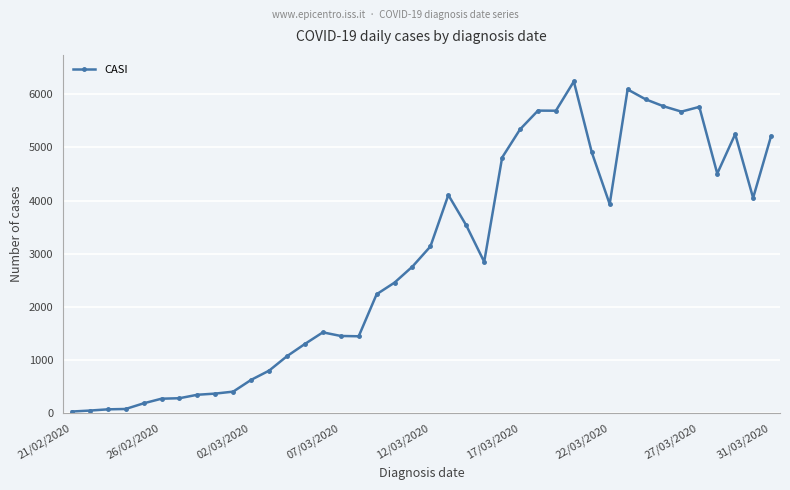

True or false: the data has more than 0 interior local peaks.

True